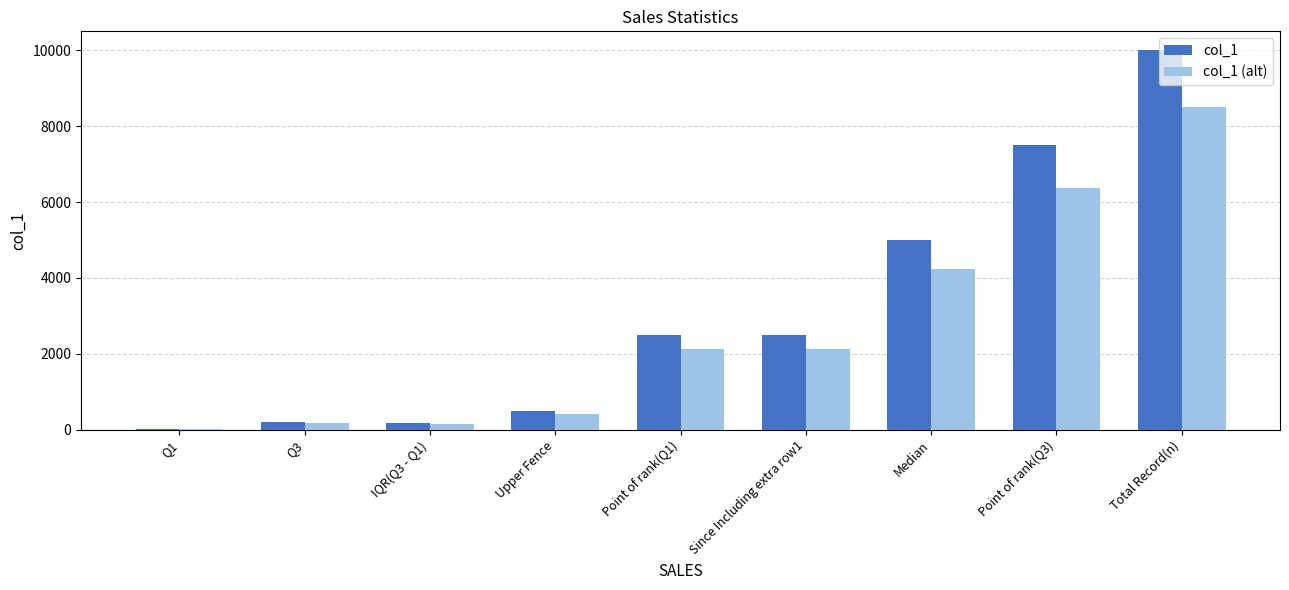

The value of col_1 (alt) at Since Including extra row1 is 1248.2. True or false?

False